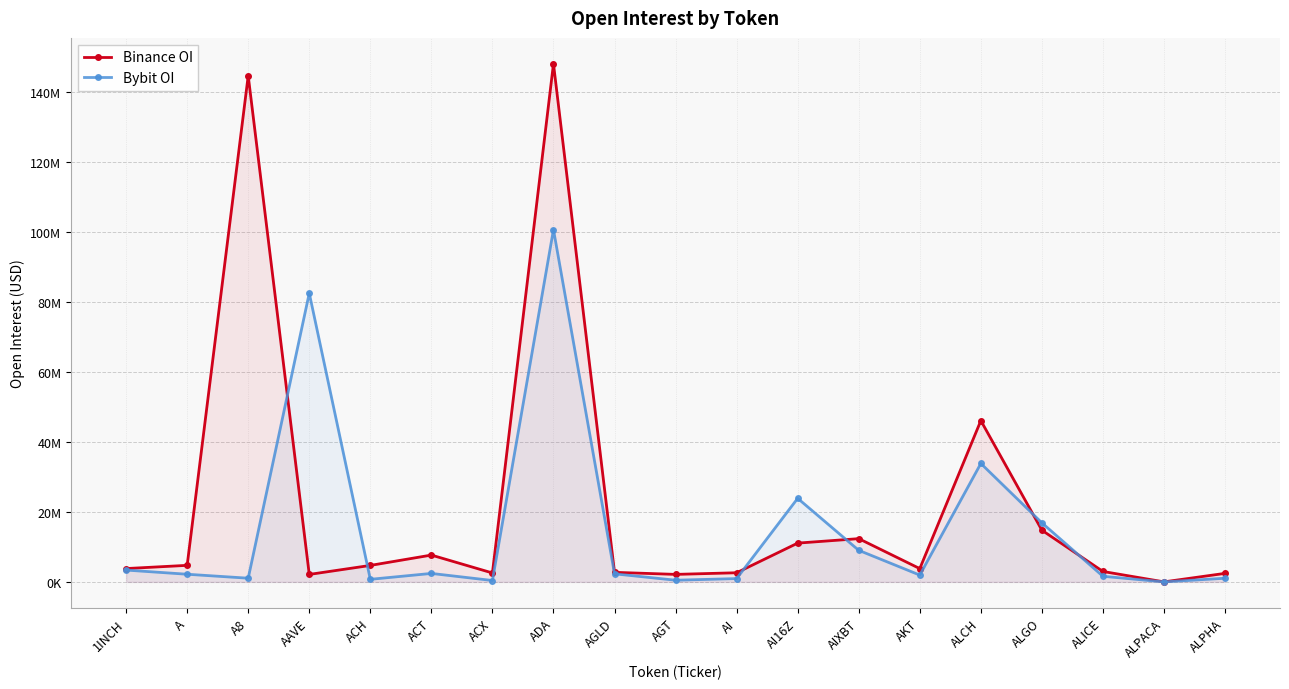

Which has a higher value, AKT or ACX?

AKT